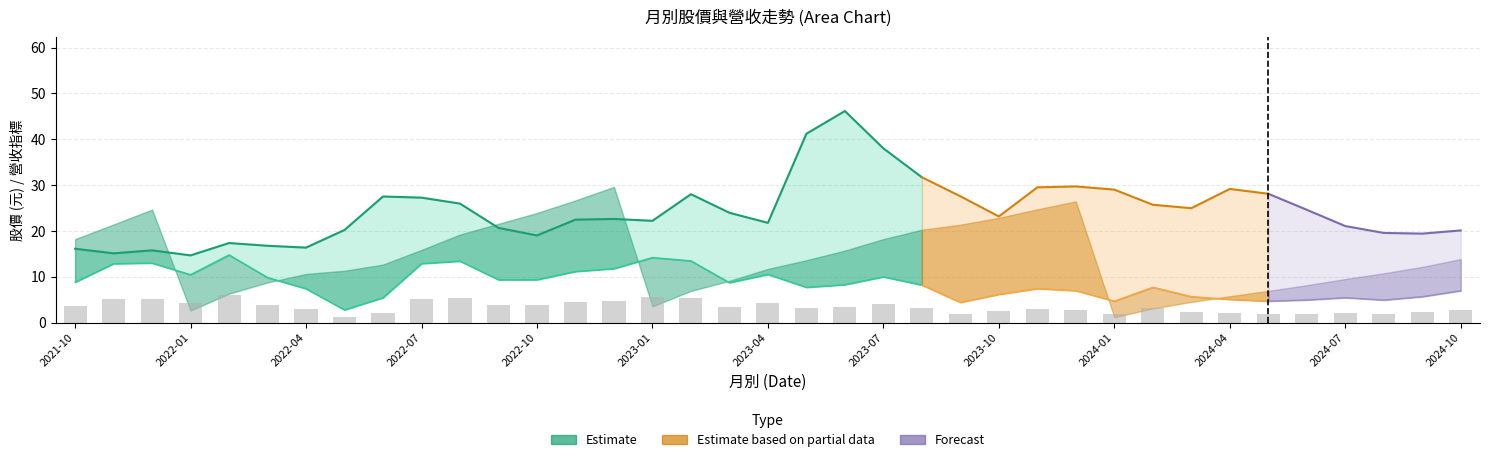

Is the value of 累計營收(億) at 2022-02 greater than the value of 單月營收(億) at 2022-07?

Yes